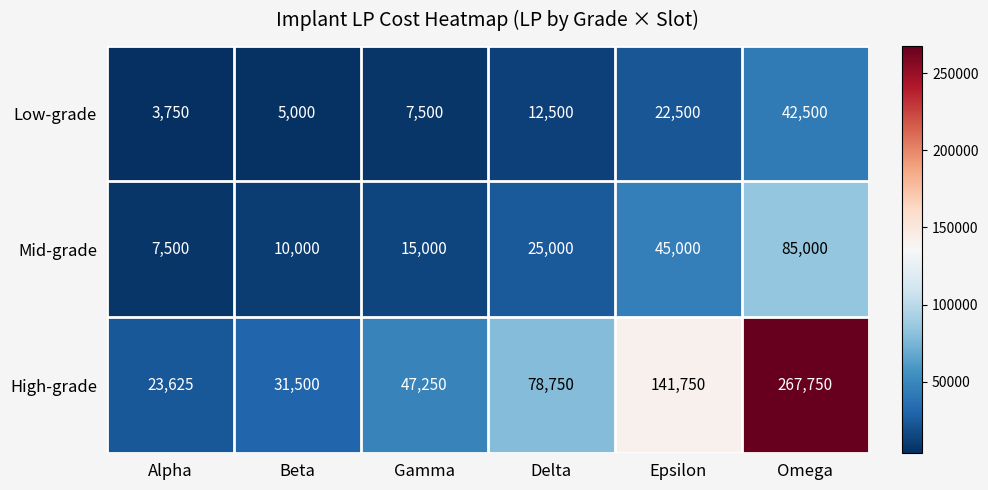

Reading left to right, what are all the values shown in this chart?

Low-grade: Alpha=3750	Beta=5000	Gamma=7500	Delta=12500	Epsilon=22500	Omega=42500
Mid-grade: Alpha=7500	Beta=10000	Gamma=15000	Delta=25000	Epsilon=45000	Omega=85000
High-grade: Alpha=23625	Beta=31500	Gamma=47250	Delta=78750	Epsilon=141750	Omega=267750